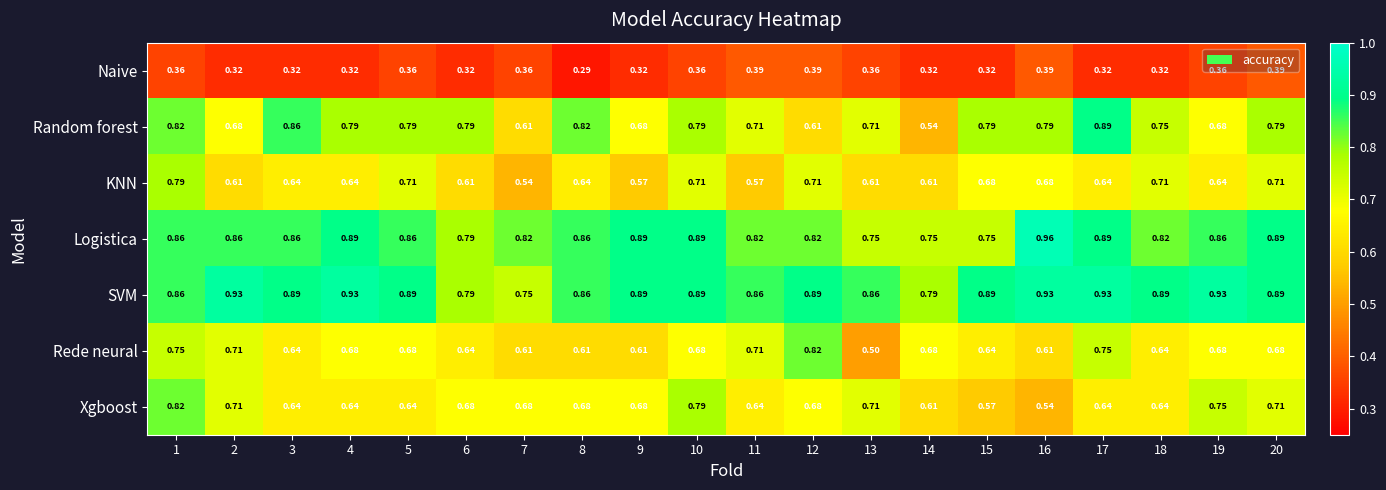

Which series has the largest total across all categories?

SVM